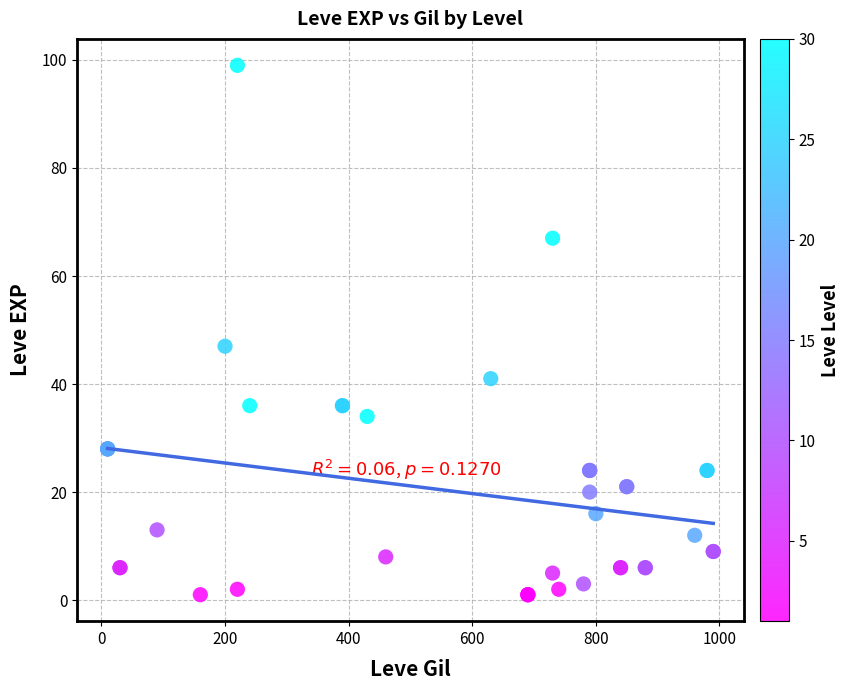

What Y value in the scatter plot is closest to 50?

47